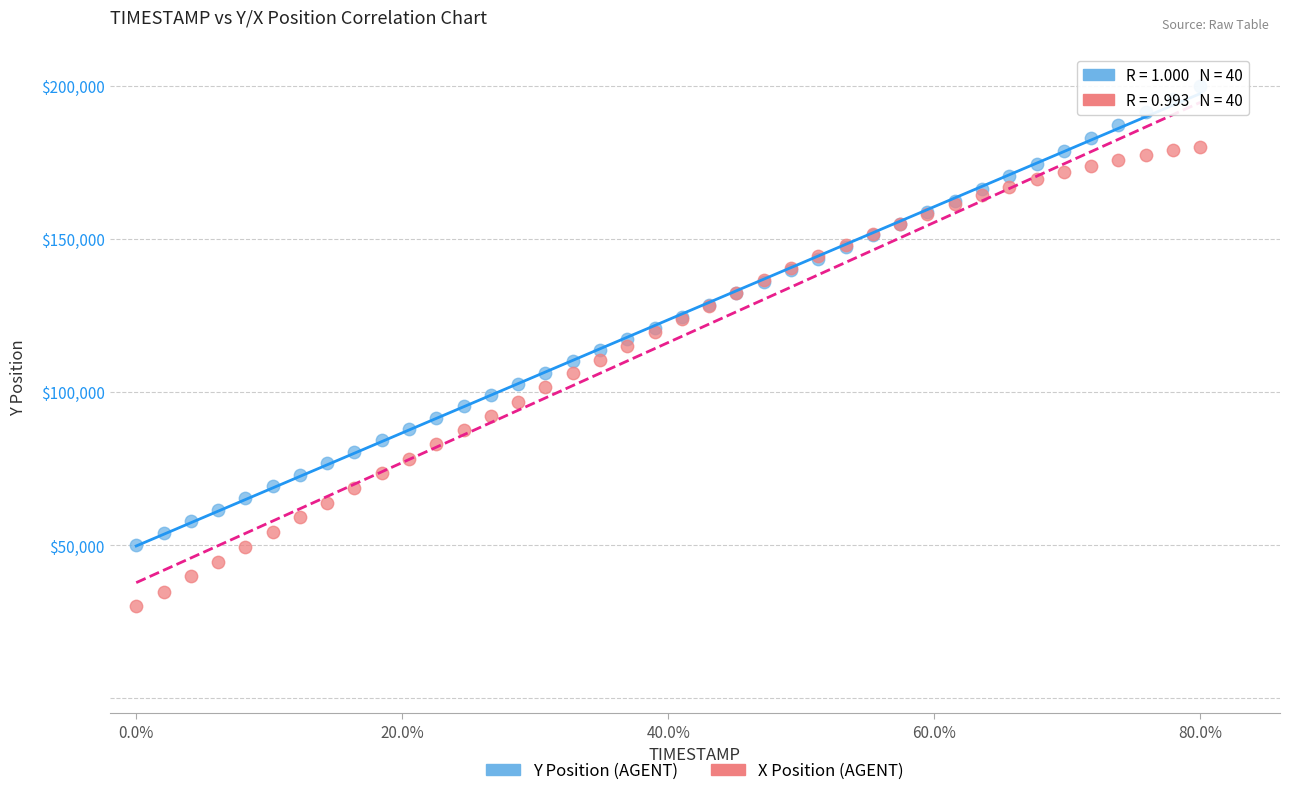

Which series contains the lowest Y value?

X Position (AGENT)